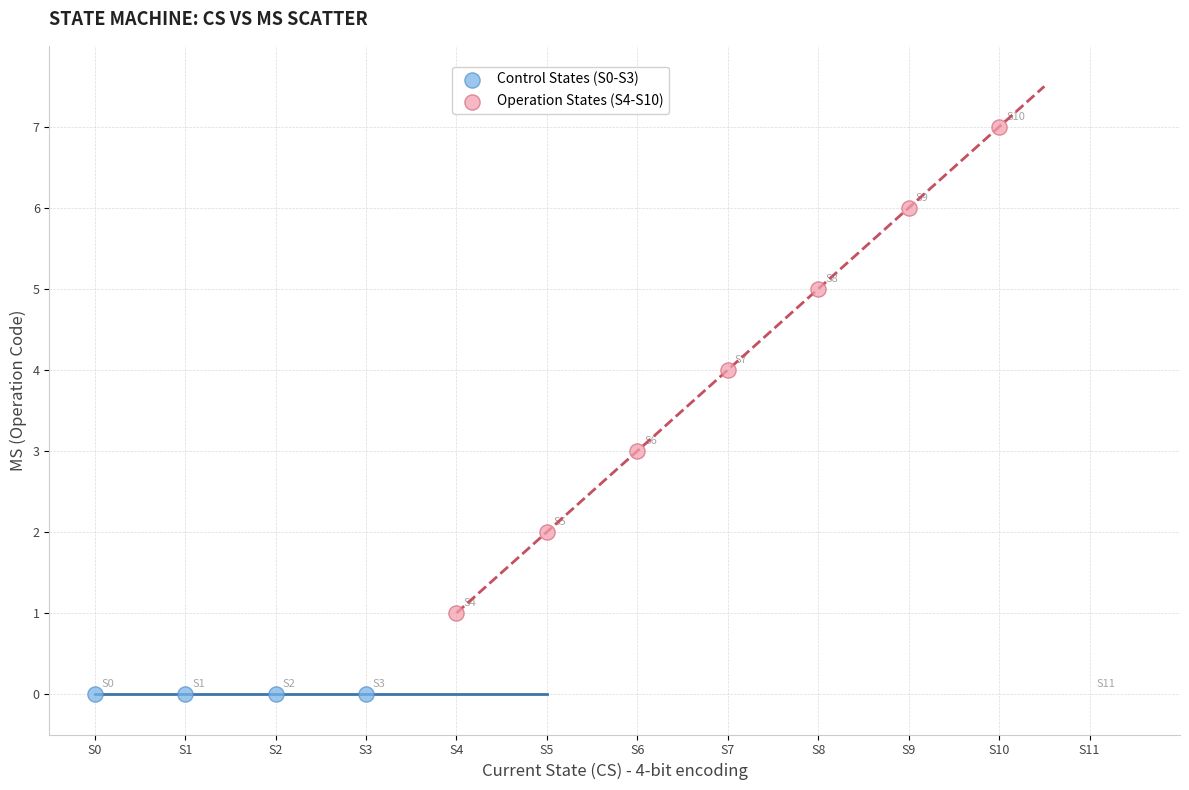

Which series reaches the maximum Y coordinate?

Operation States (S4-S10)